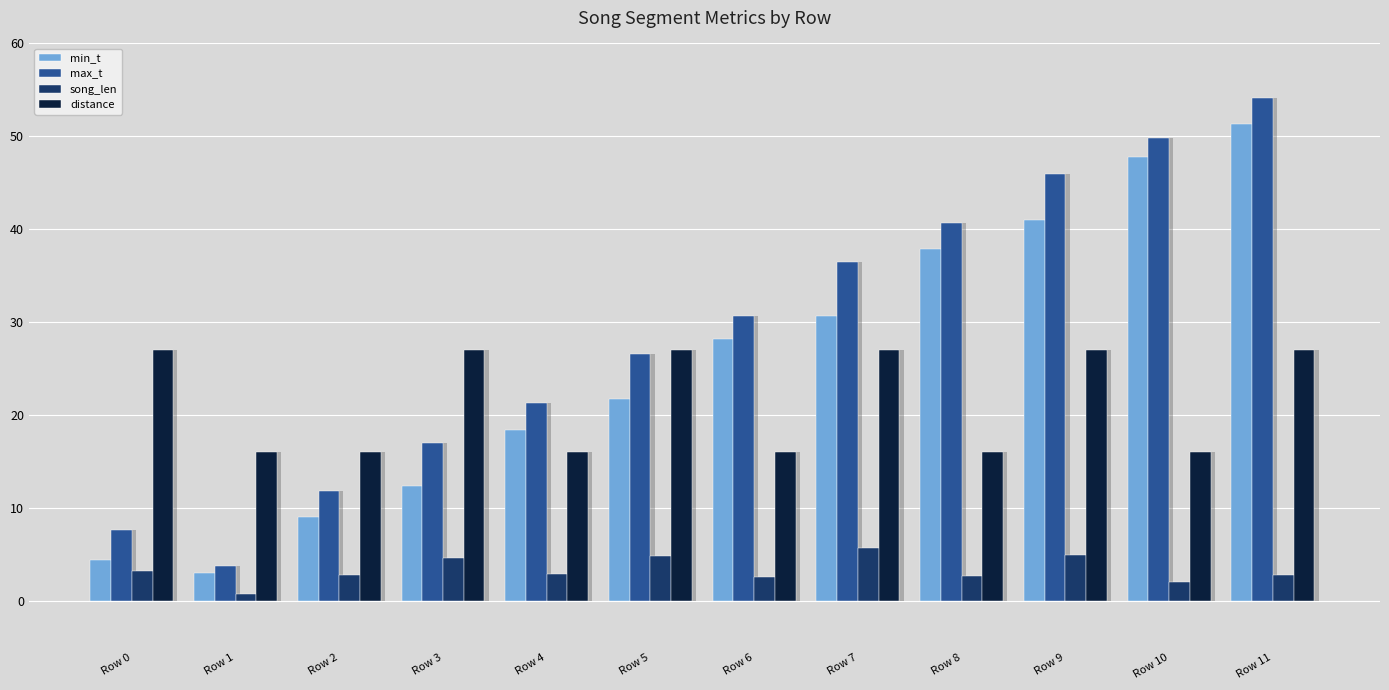

What is the value of the max_t bar at the 2nd from the left?

3.8